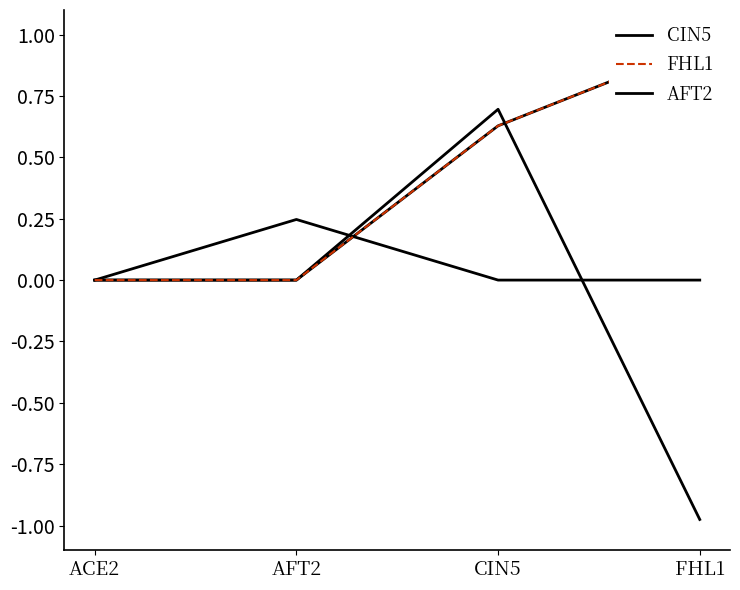

What is the value of the FHL1 point at the 4th from the left?

1.0